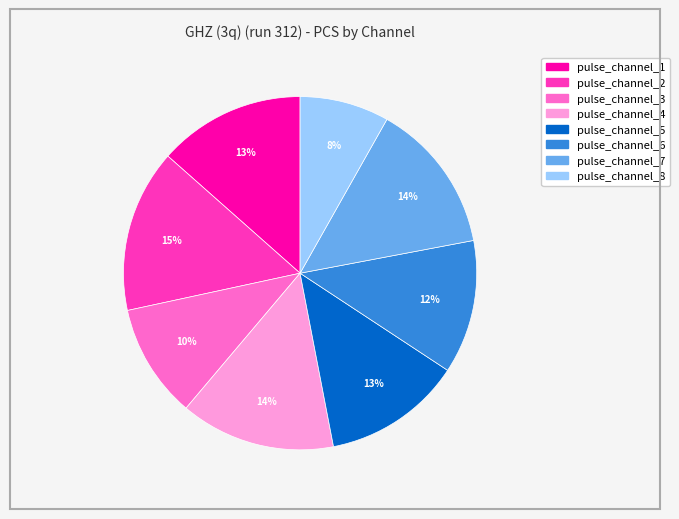

How many slices are in this pie chart?

8